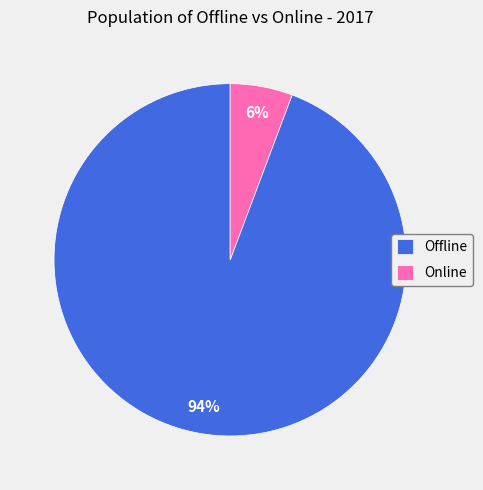

How many segments does this pie chart have?

2